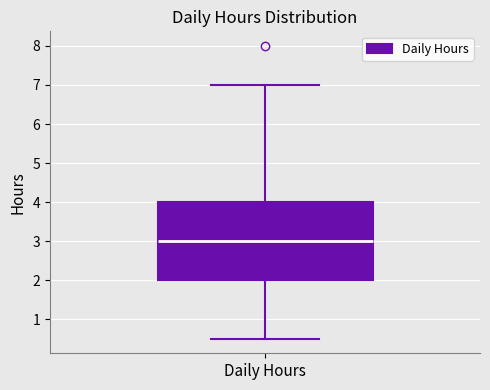

Where is the lower edge of the box for Daily Hours on the y-axis? The values are not printed on the chart, so give them approximately, as read against the axis.

2.0